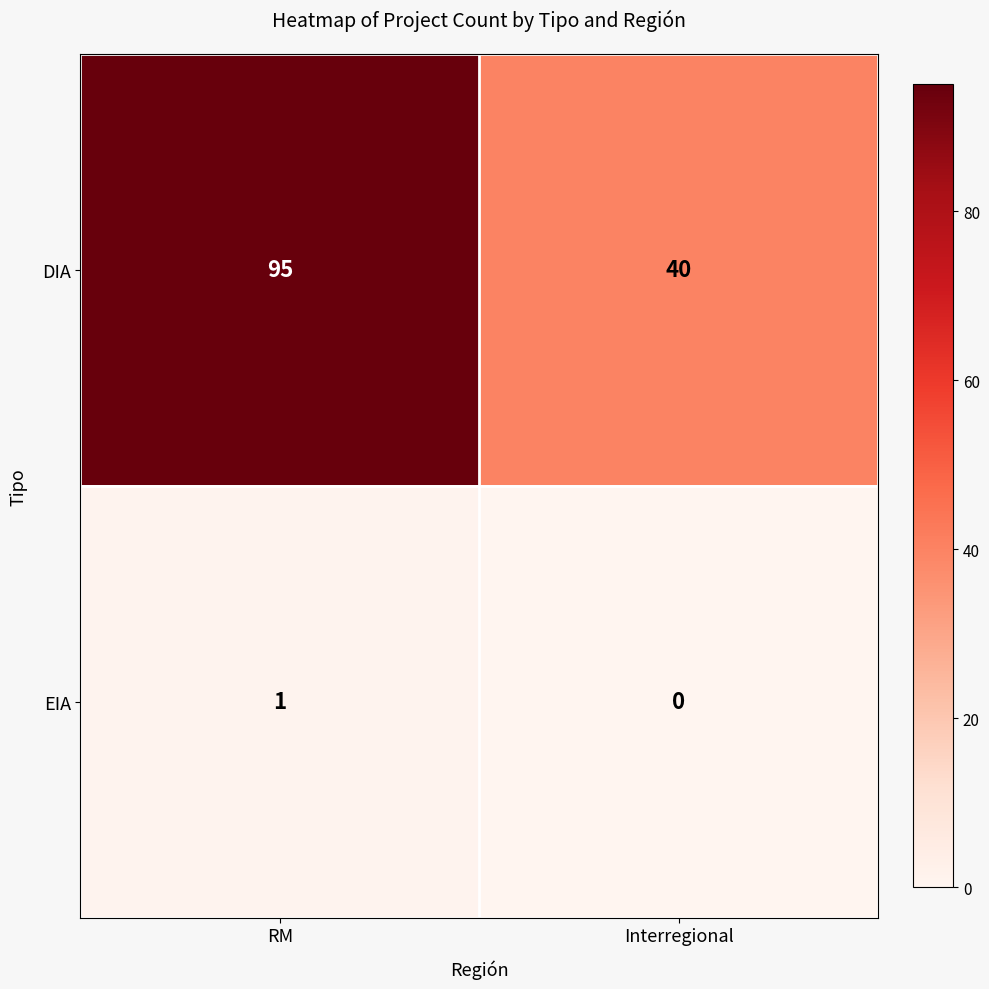

What is the difference between the maximum and minimum values in the DIA series?

55